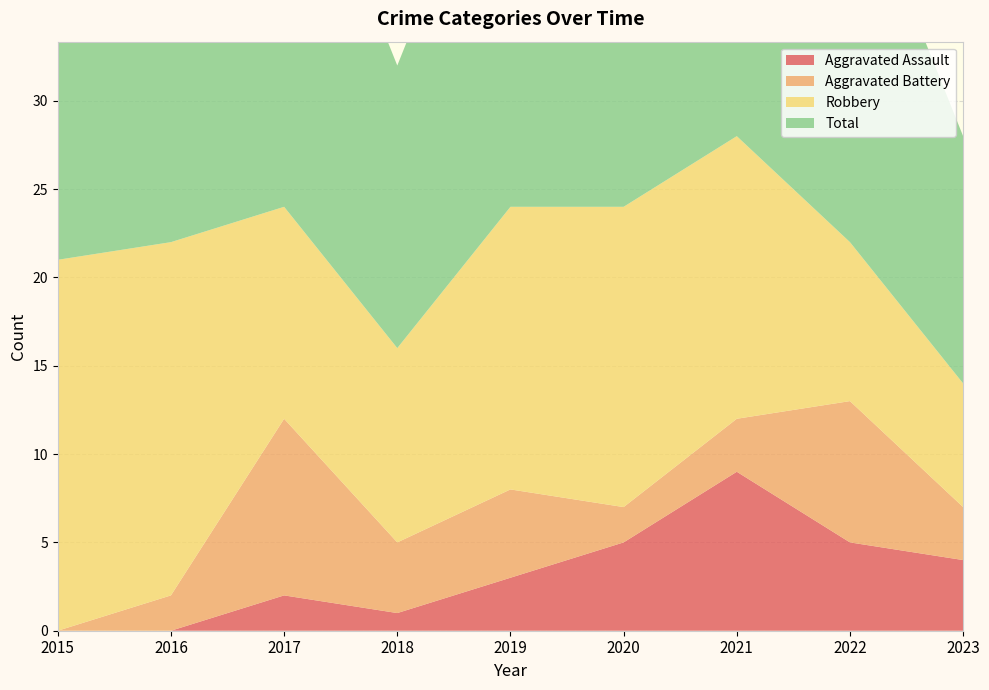

Reading left to right, extract all data points from this chart.

Aggravated Assault: 0	0	2	1	3	5	9	5	4
Aggravated Battery: 0	2	10	4	5	2	3	8	3
Robbery: 21	20	12	11	16	17	16	9	7
Total: 21	22	24	16	24	24	29	22	14